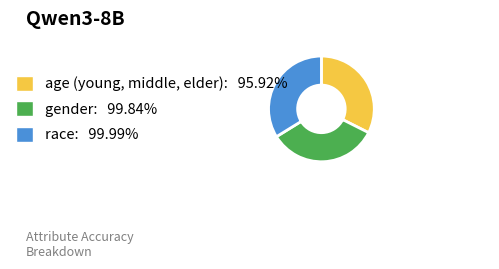

Is gender: 99.84% the majority of the pie?

No